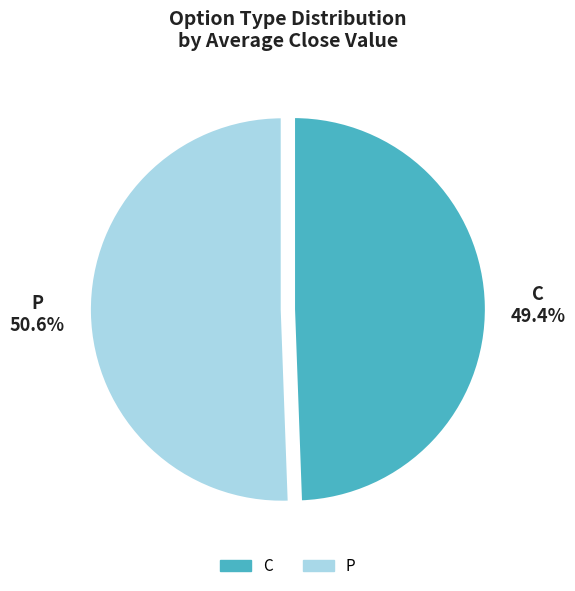

Which has a higher value, P or C?

P